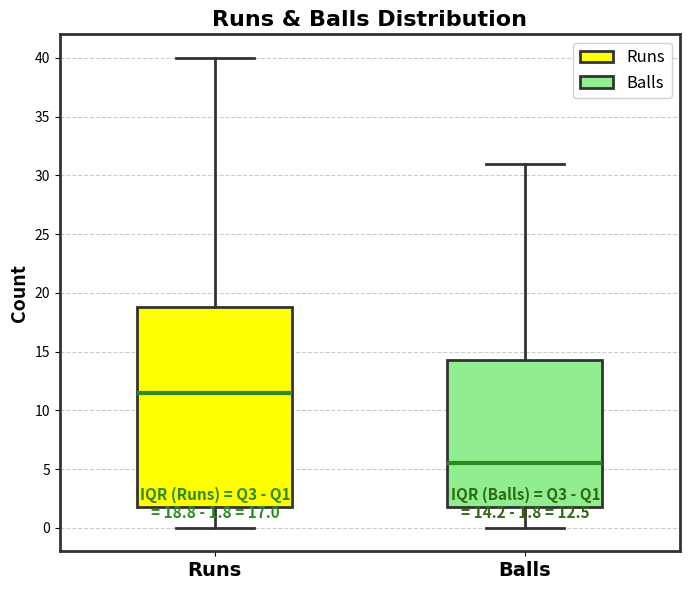

Comparing the boxes themselves (not the whiskers), which one is the tallest?

Runs